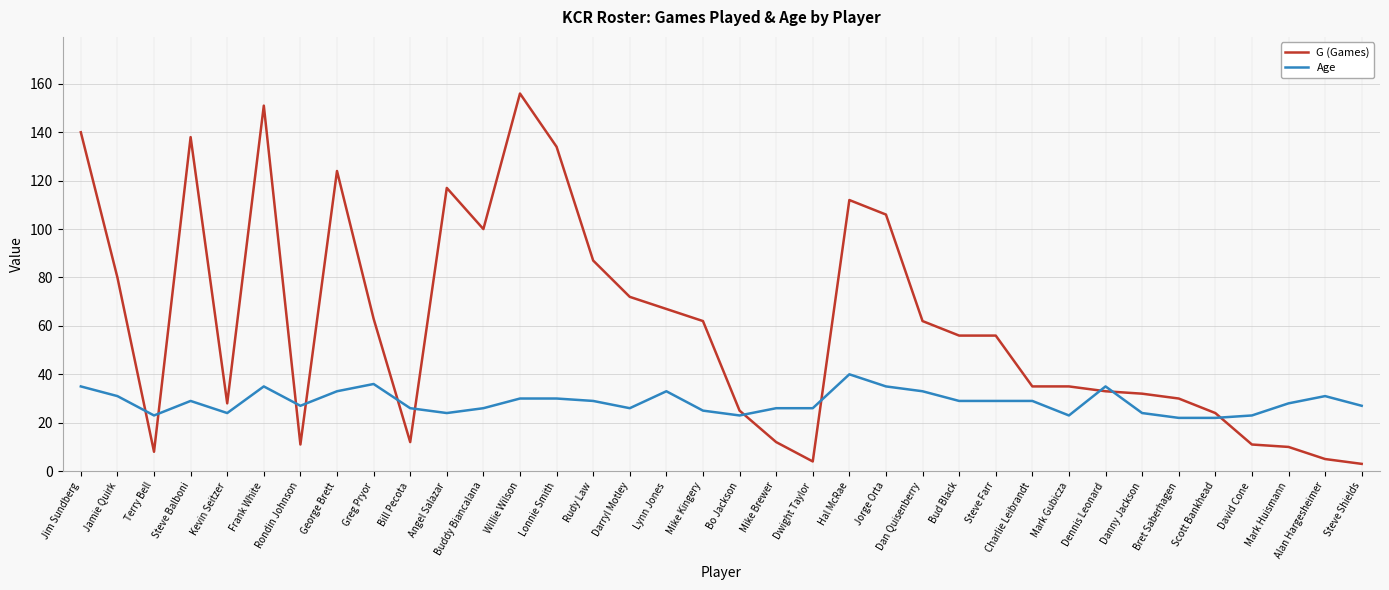

What is the difference between the second highest and minimum values in the G (Games) series?

148